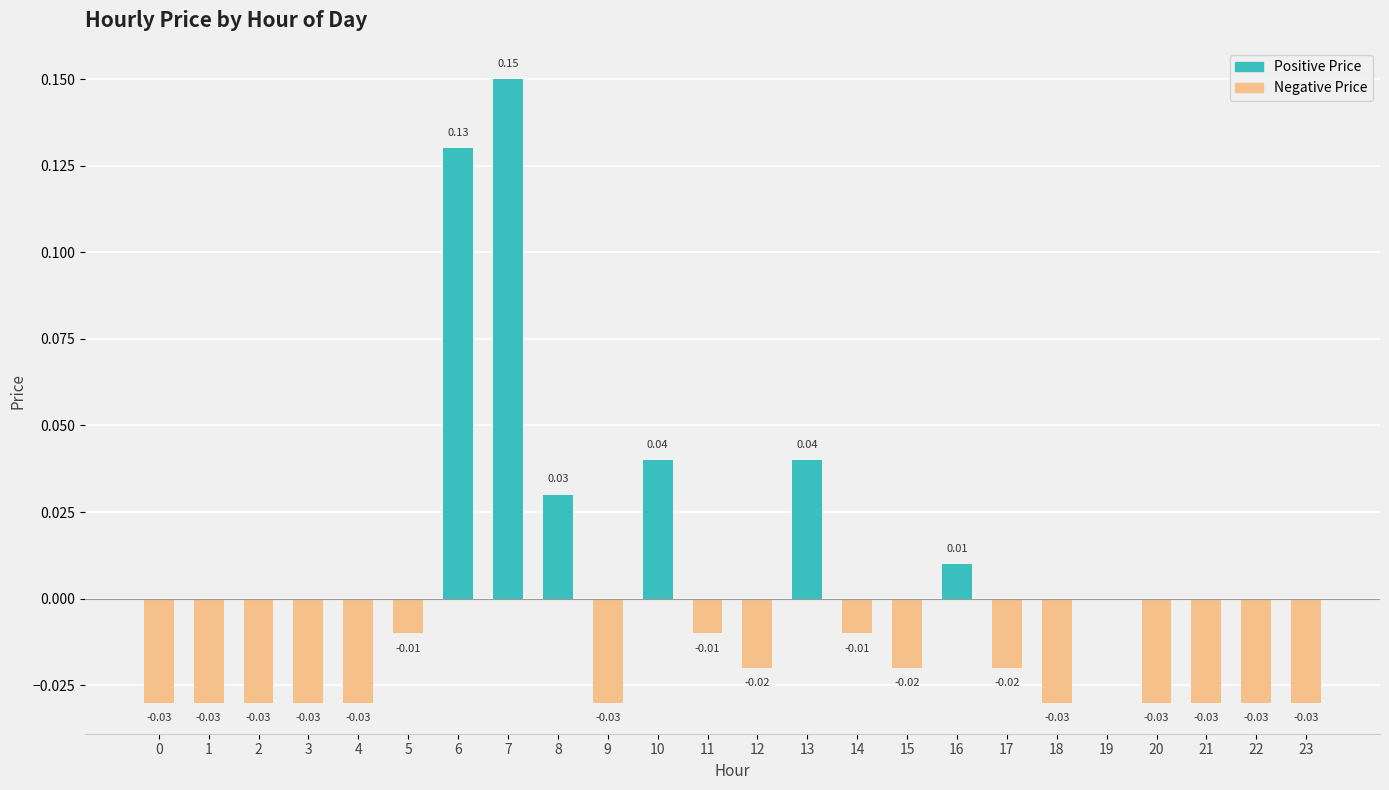

Count the number of categories in the chart.

24